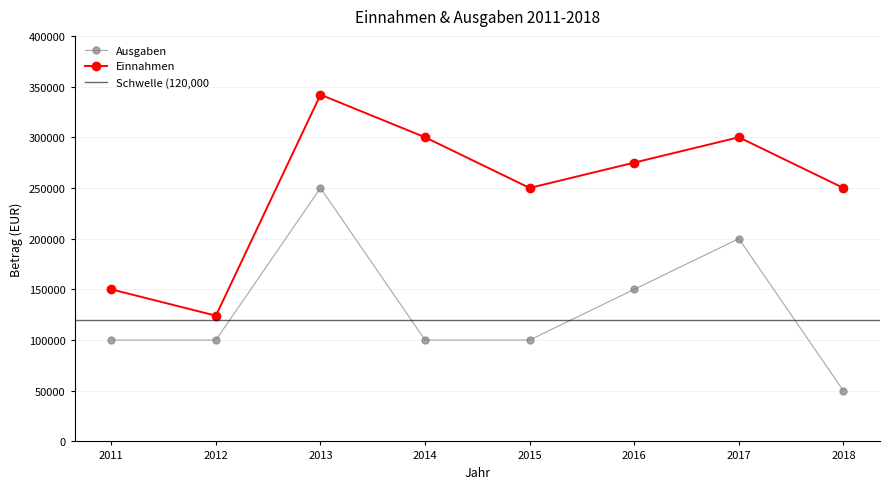

Reading right to left, what are all the values shown in this chart?

Einnahmen: 250000	300000	275000	250000	300000	342000	124000	150000
Ausgaben: 50000	200000	150000	100000	100000	250000	100000	100000